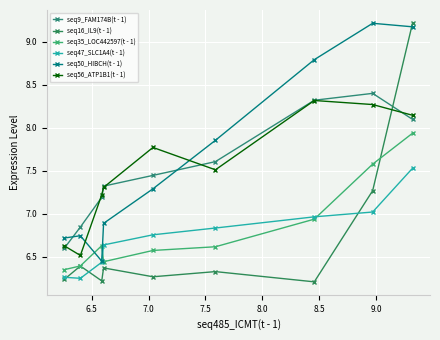

What is the difference between the maximum and minimum values in the seq56_ATP1B1(t - 1) series?

1.8